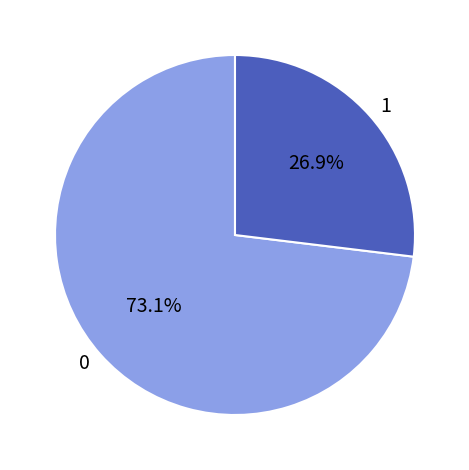

What is the ratio of the value at 1 to the value at 0?

0.4